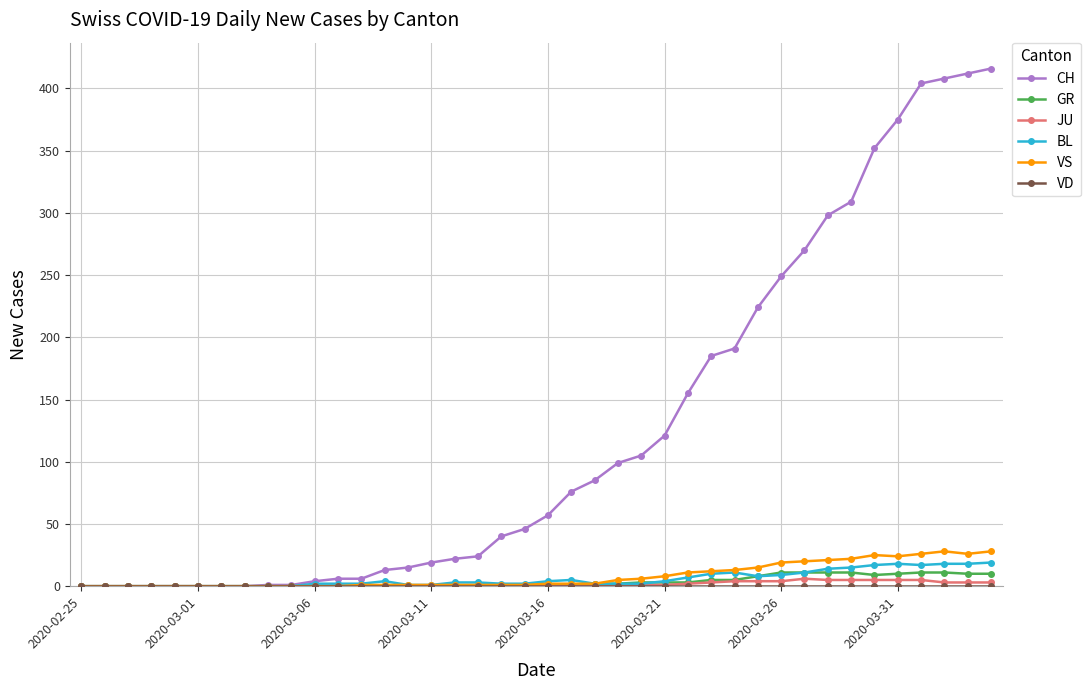

What is the maximum value shown in the chart?

416